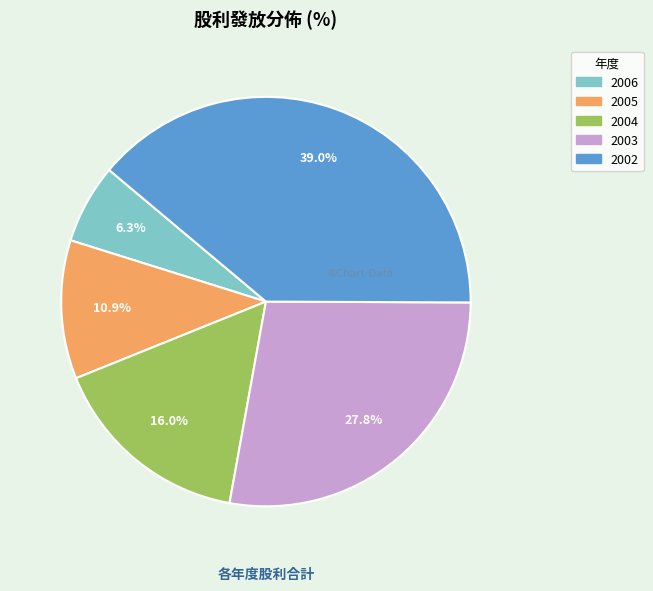

To the nearest percent, what portion does 2002 represent?

39%